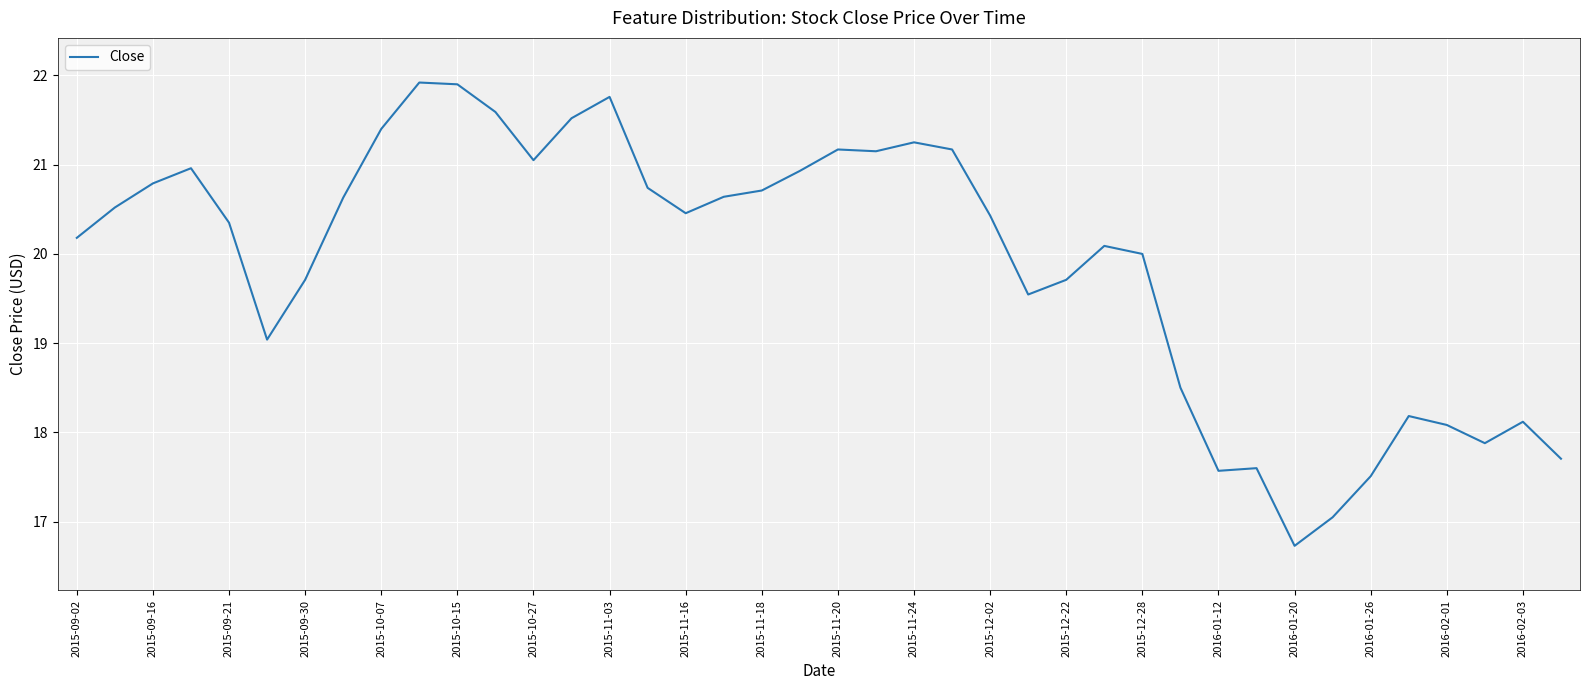

What is the maximum value shown in the chart?

21.9